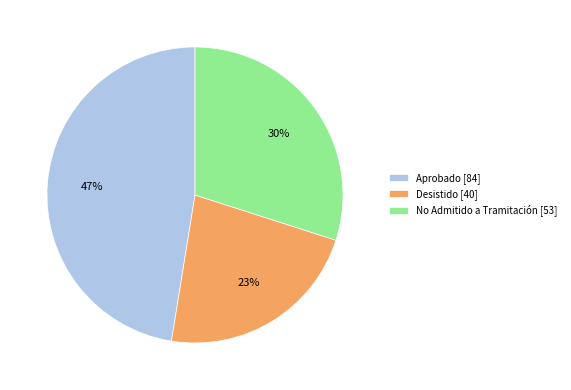

Does Aprobado [84] represent more than half of the total?

No